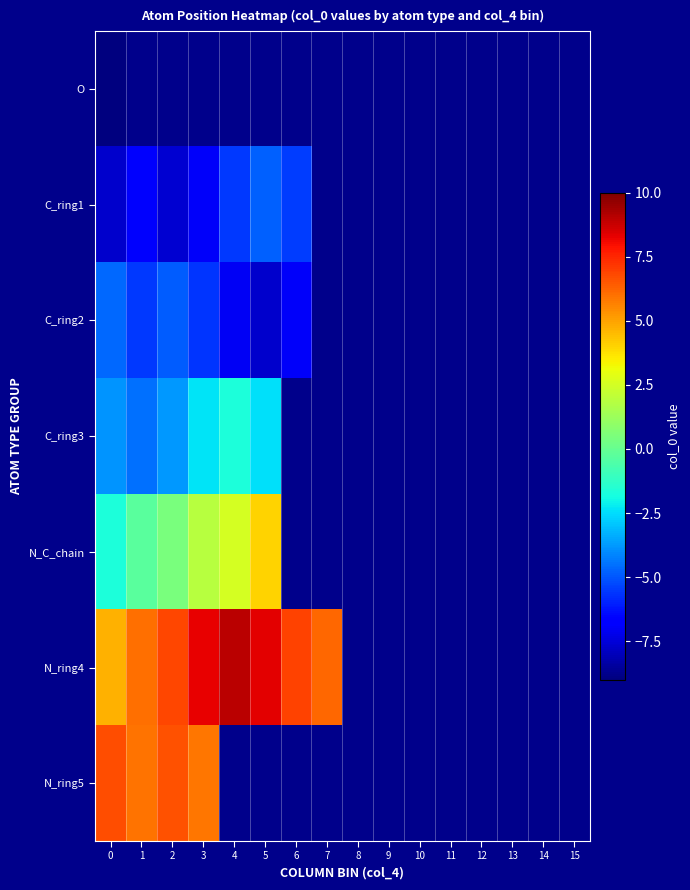

List the series in order of their peak value, highest first.

N_ring4, N_ring5, N_C_chain, C_ring3, C_ring2, C_ring1, O